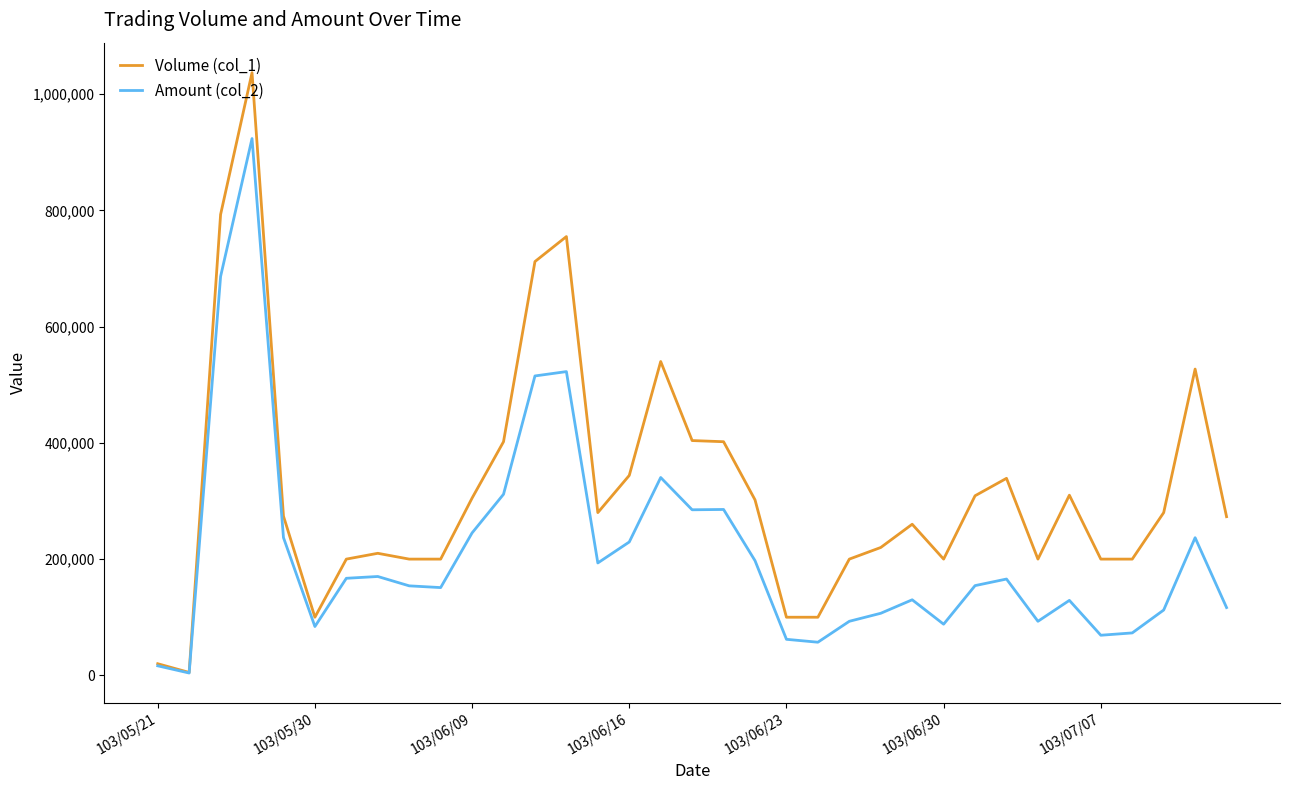

Rank the series by their average value, from lowest to highest.

Amount (col_2), Volume (col_1)